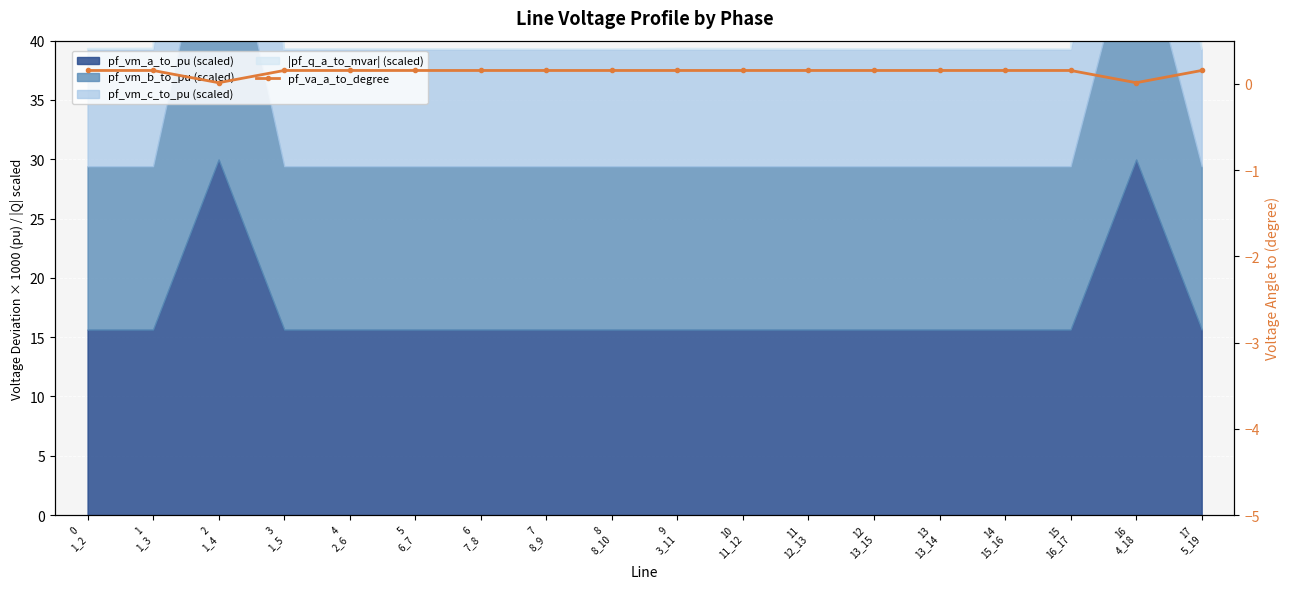

What is the sum of all values?

2.5